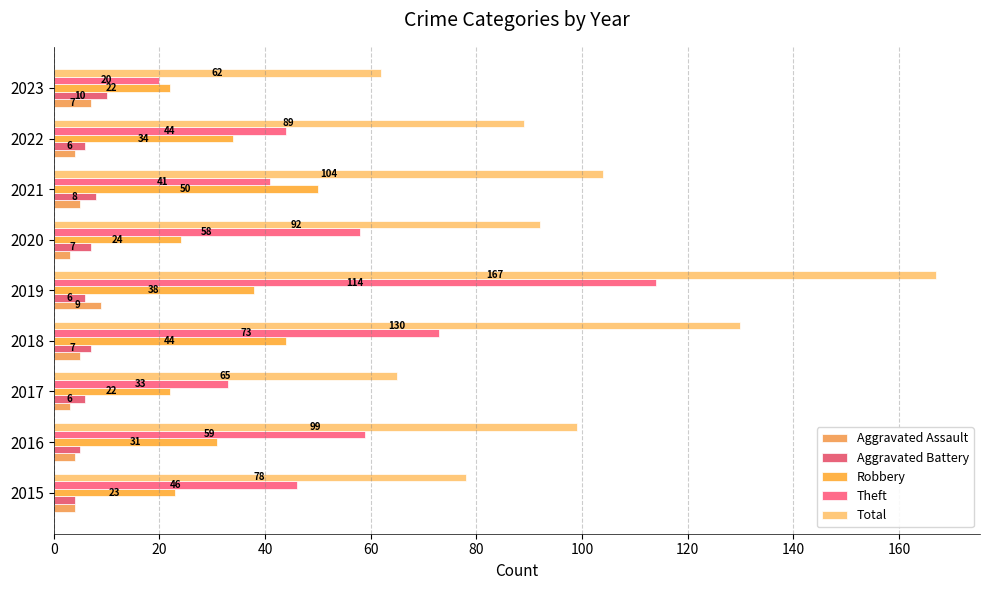

Which series has the largest range (max minus min)?

Total